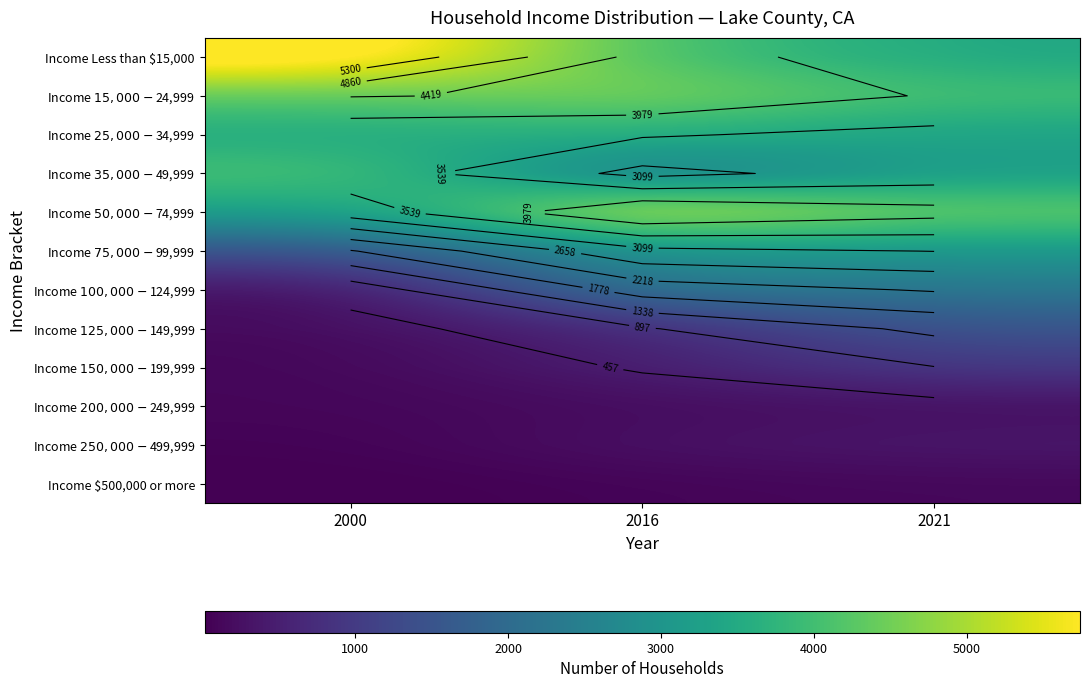

Count the number of data series in this chart.

12